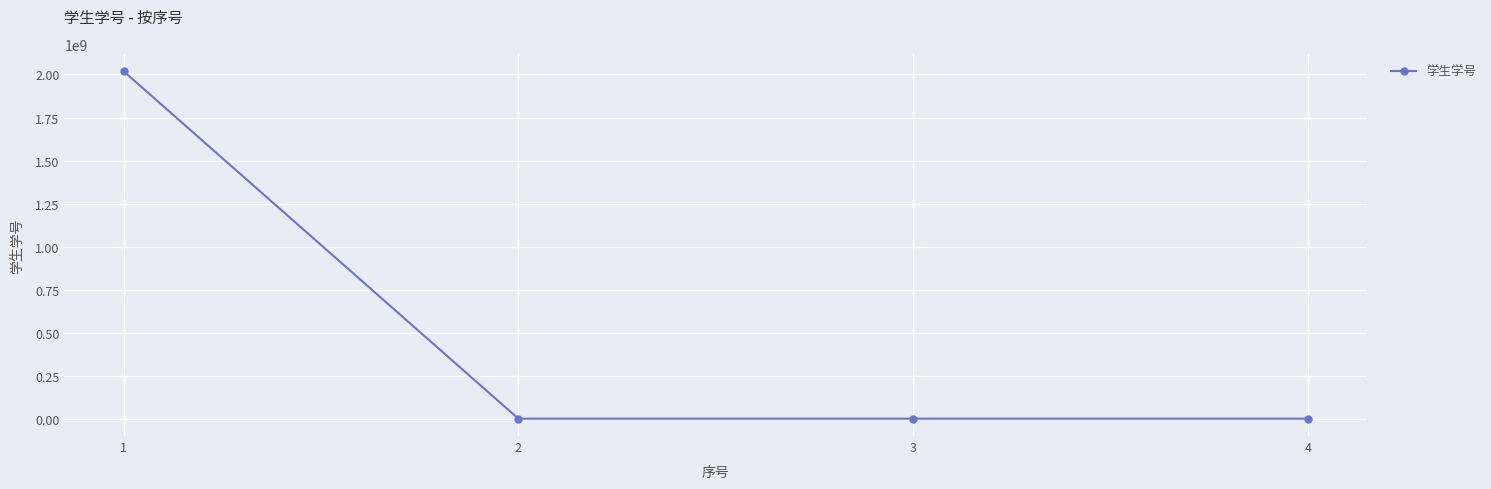

Is it true that the value at 1 is 2019113058?

True